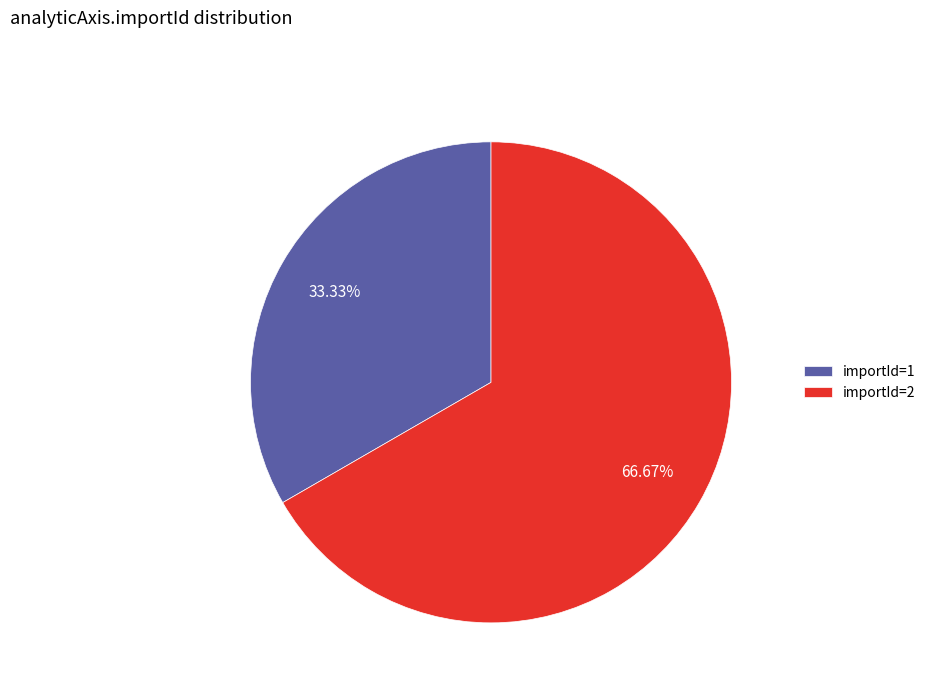

Is there any slice that represents more than half of the pie?

Yes